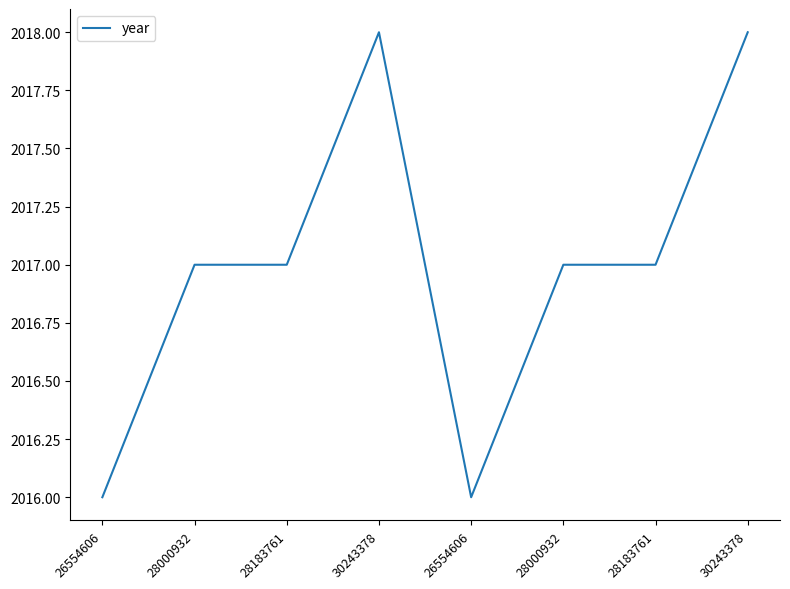

Where is the first local maximum?

30243378